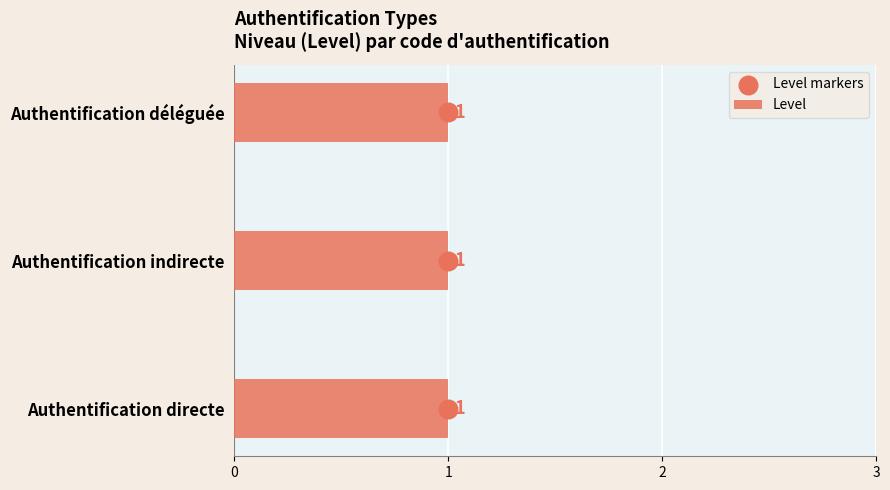

Which series has the largest total across all categories?

Level markers